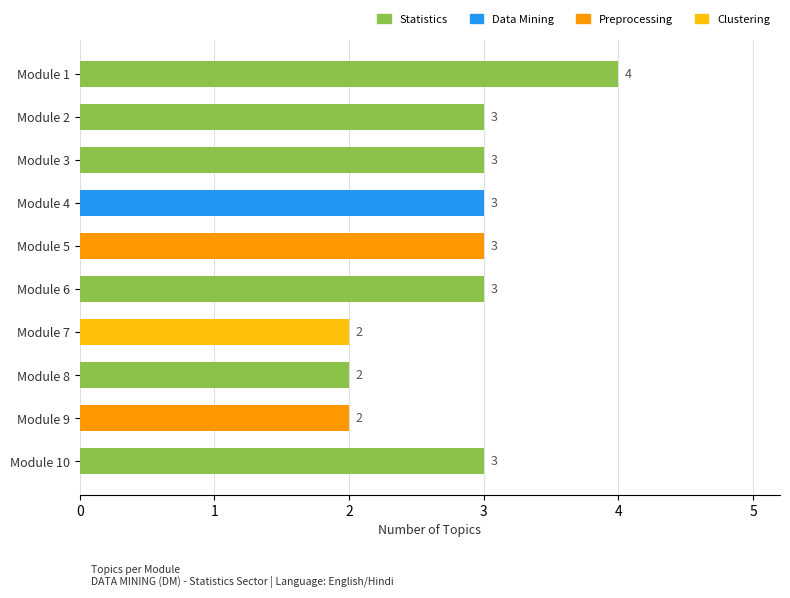

At which category does the chart reach its peak across all series?

Module 1